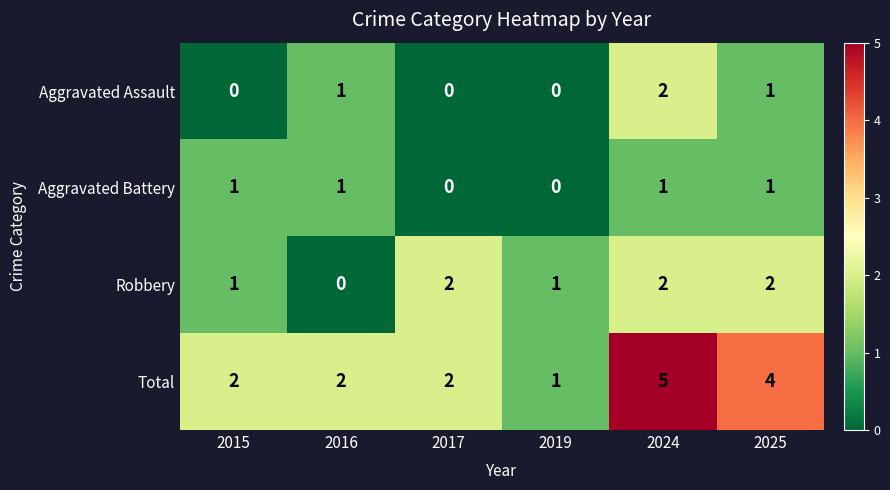

What is the difference between the maximum and minimum values in the Total series?

4